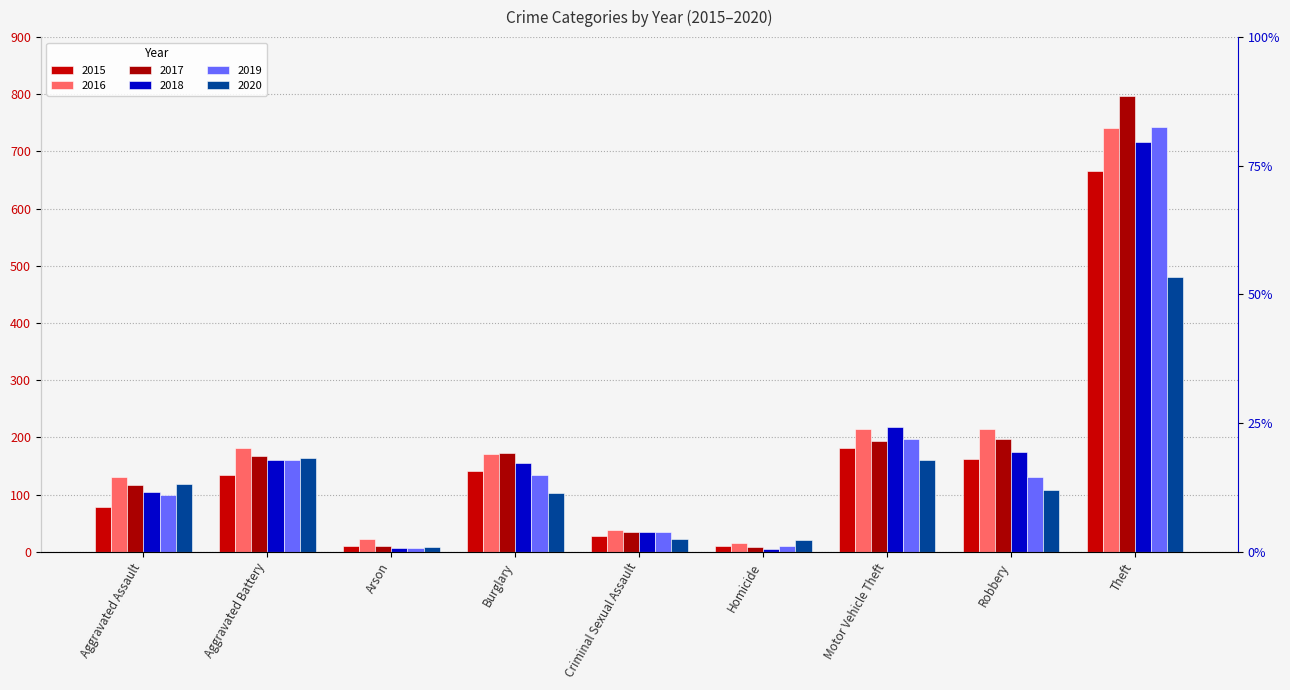

Reading left to right, transcribe all the data shown in this chart.

2015: Aggravated Assault=78	Aggravated Battery=135	Arson=11	Burglary=141	Criminal Sexual Assault=28	Homicide=11	Motor Vehicle Theft=182	Robbery=162	Theft=666
2016: Aggravated Assault=131	Aggravated Battery=181	Arson=23	Burglary=171	Criminal Sexual Assault=38	Homicide=16	Motor Vehicle Theft=214	Robbery=215	Theft=741
2017: Aggravated Assault=117	Aggravated Battery=167	Arson=10	Burglary=173	Criminal Sexual Assault=34	Homicide=8	Motor Vehicle Theft=194	Robbery=197	Theft=797
2018: Aggravated Assault=105	Aggravated Battery=161	Arson=7	Burglary=155	Criminal Sexual Assault=34	Homicide=5	Motor Vehicle Theft=218	Robbery=174	Theft=717
2019: Aggravated Assault=100	Aggravated Battery=160	Arson=6	Burglary=134	Criminal Sexual Assault=34	Homicide=10	Motor Vehicle Theft=197	Robbery=130	Theft=742
2020: Aggravated Assault=118	Aggravated Battery=164	Arson=9	Burglary=103	Criminal Sexual Assault=23	Homicide=21	Motor Vehicle Theft=160	Robbery=109	Theft=481